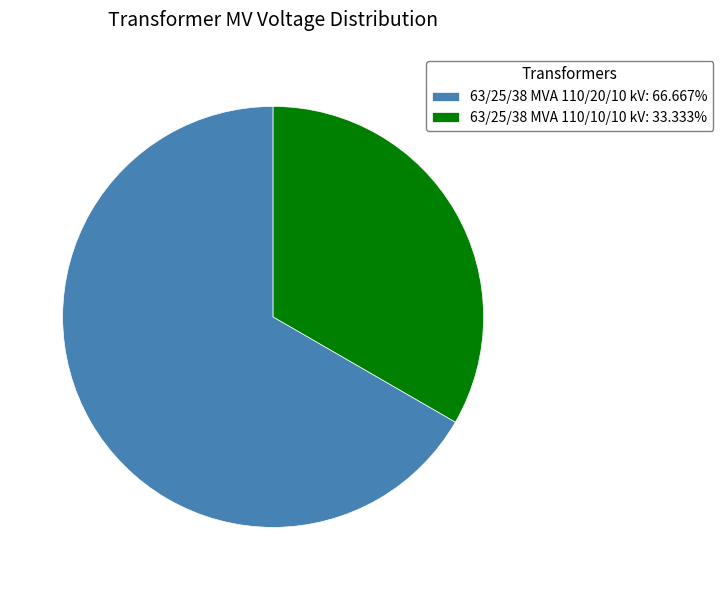

Rank the categories by value from lowest to highest.

63/25/38 MVA 110/10/10 kV, 63/25/38 MVA 110/20/10 kV